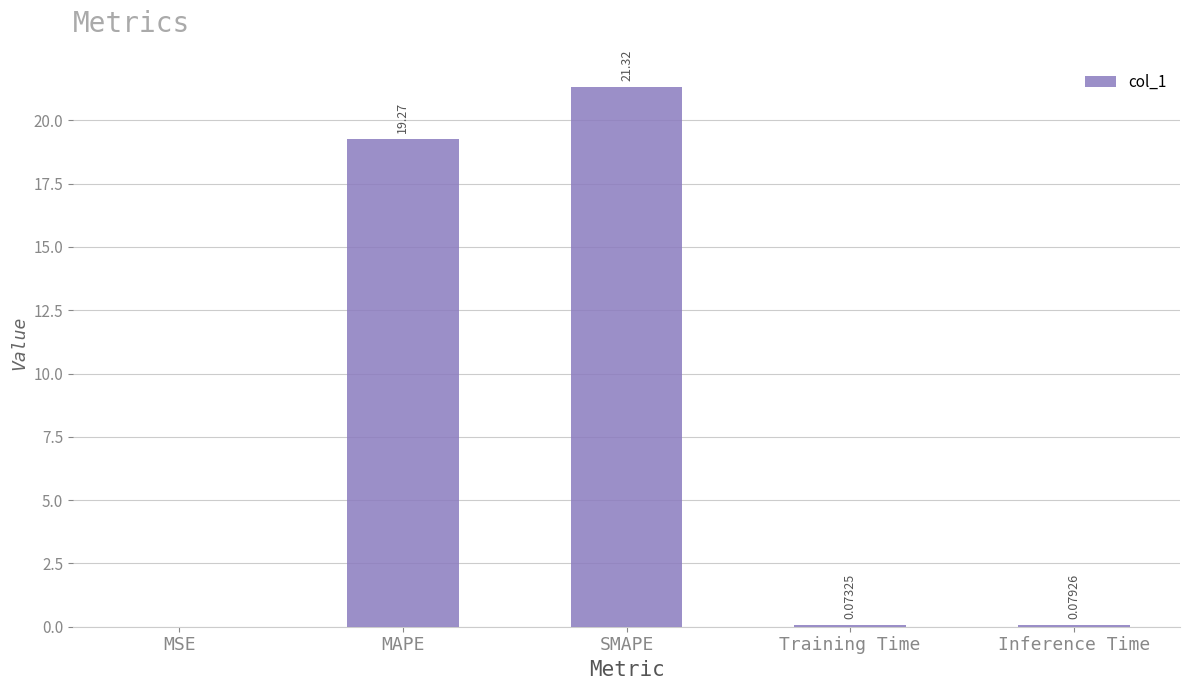

What is the change in value from MSE to Inference Time?

+0.1